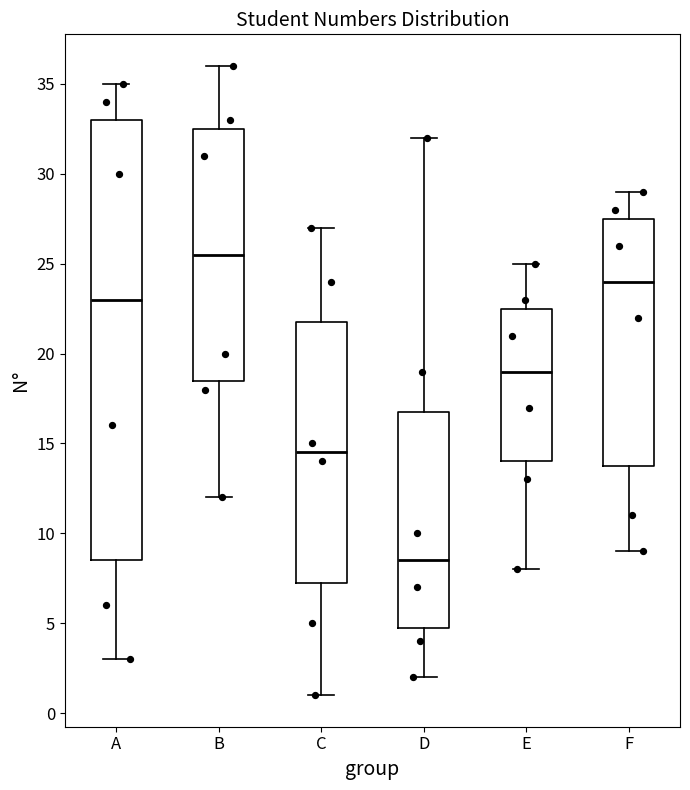

Where does the median line of the box for D sit on the y-axis? The values are not printed on the chart, so give them approximately, as read against the axis.

8.5